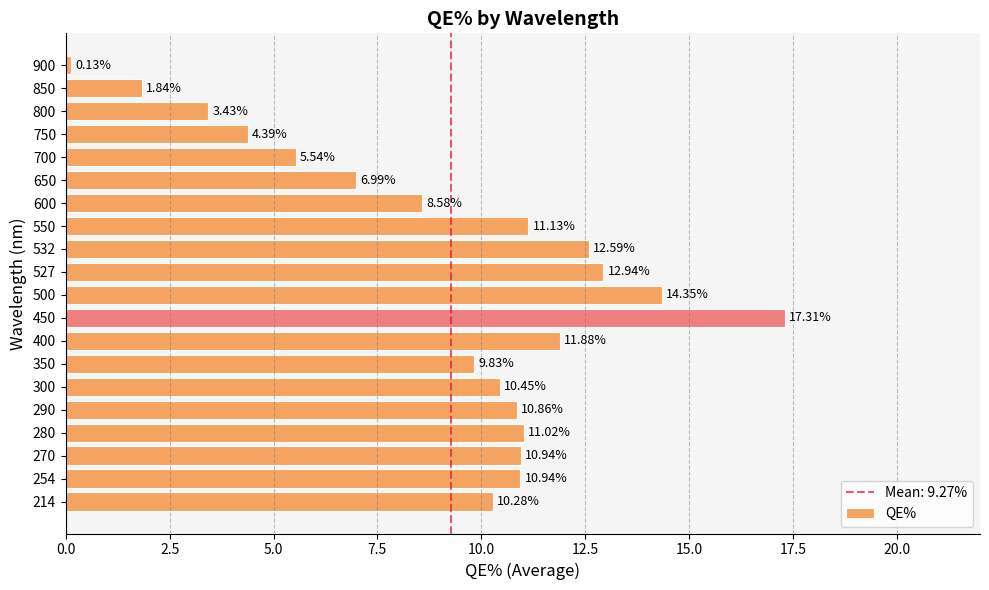

What is the change in value from 400 to 500?

+2.5